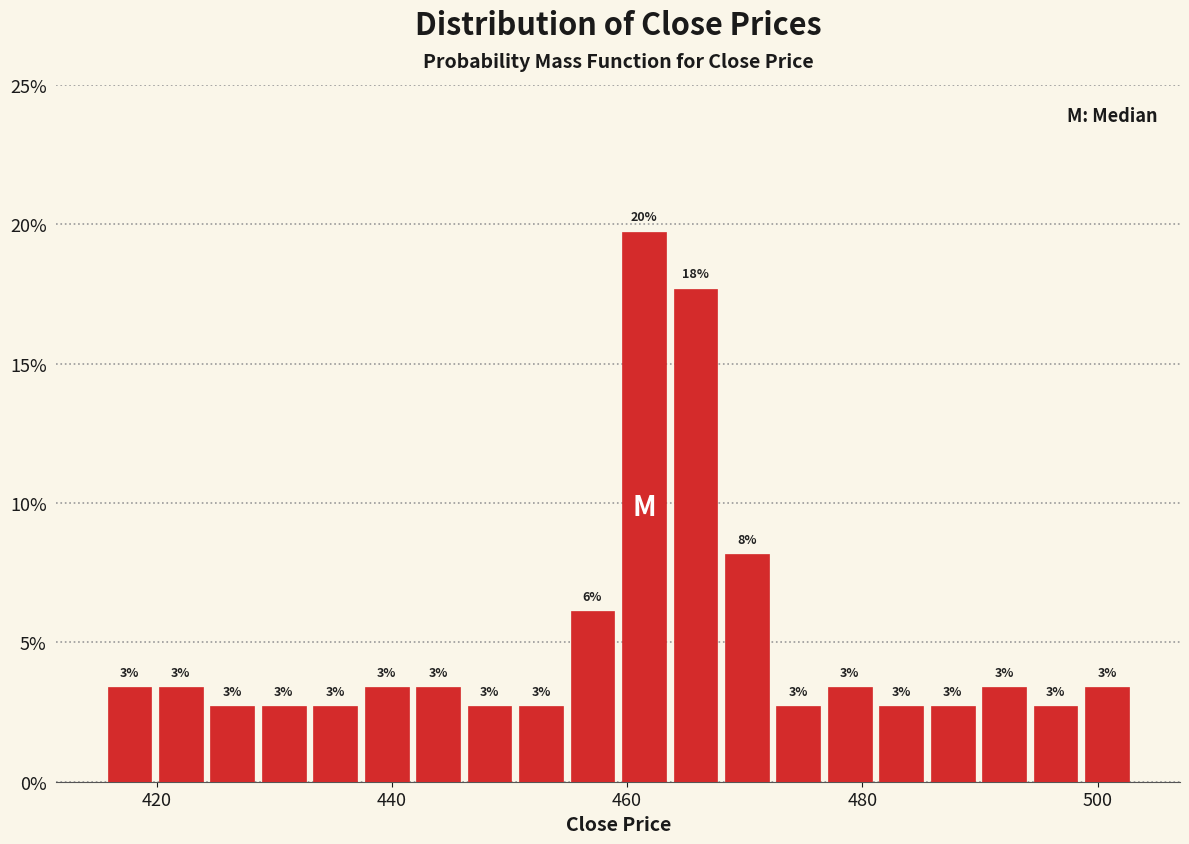

Read against the x-axis, roughly where is the centre of the tallest bar?

462